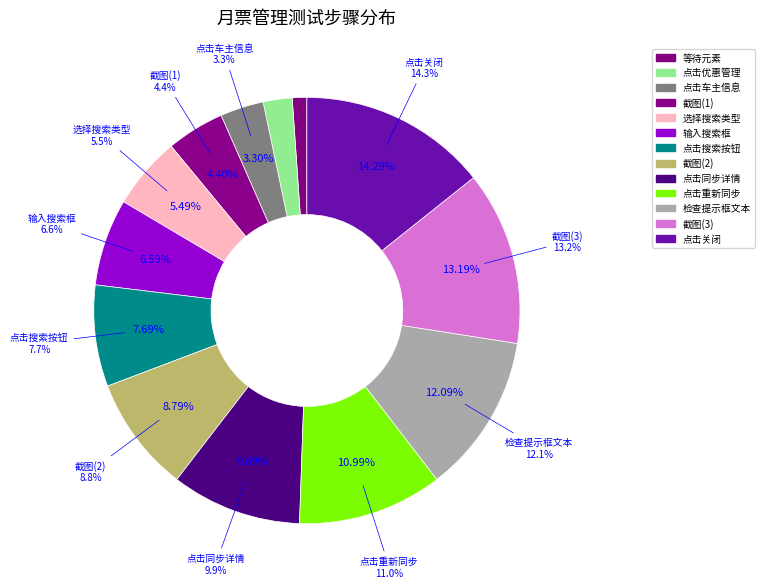

Is it true that 点击车主信息 is 3% of the pie?

True